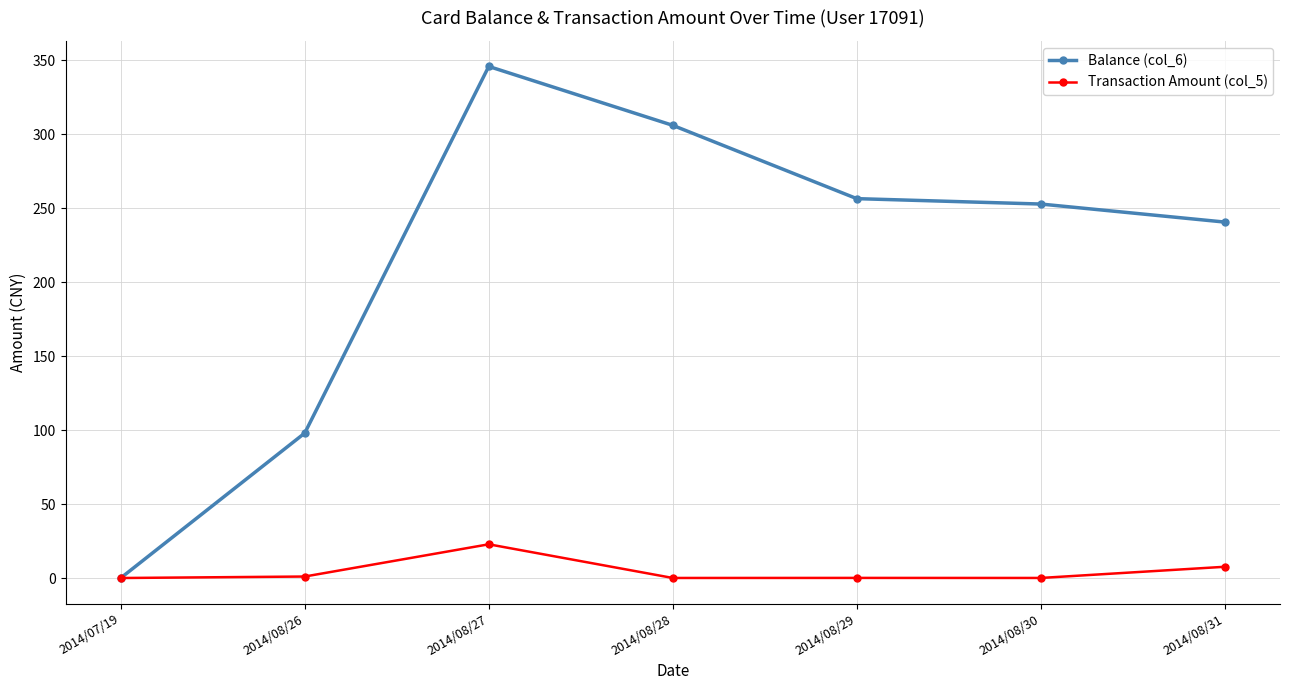

What is the difference between the maximum and minimum values in the Balance (col_6) series?

346.0